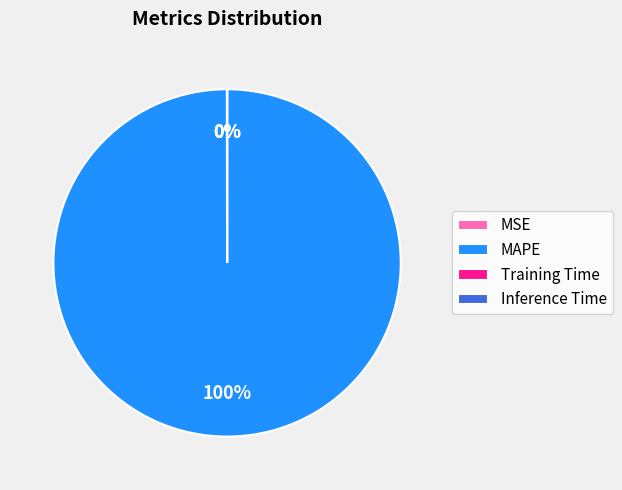

Does MAPE account for over 50% of the chart?

Yes